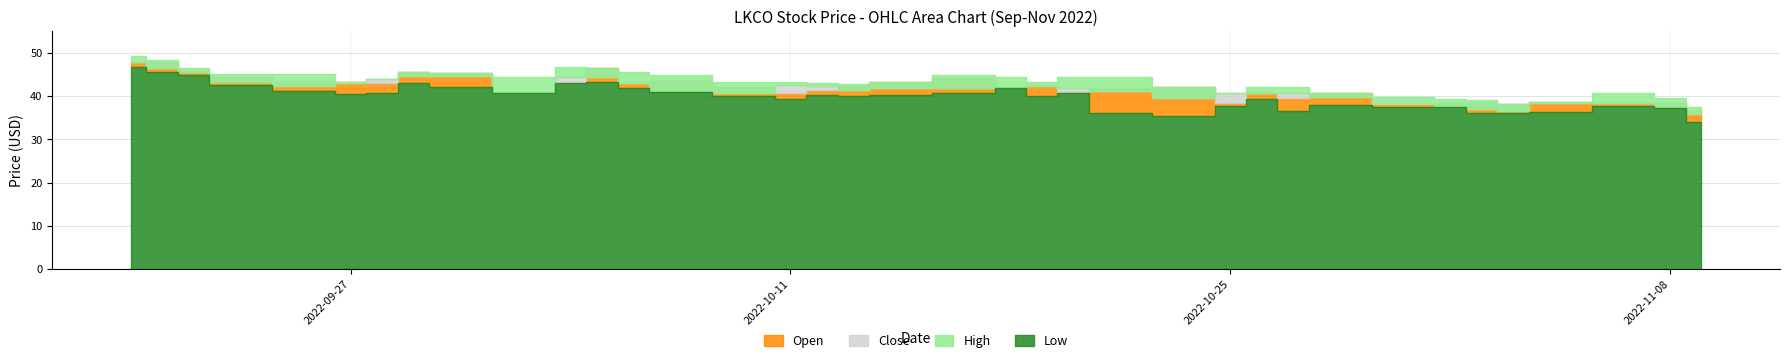

How many series are shown in this chart?

4